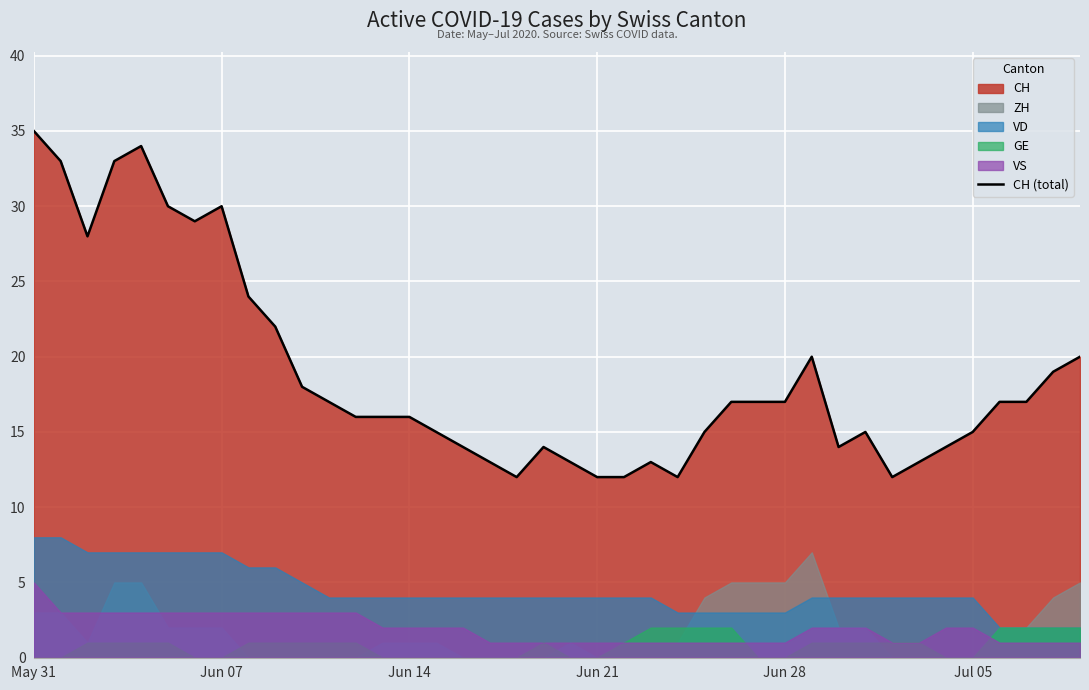

Which category has the highest value in the CH (total) series?

May 31